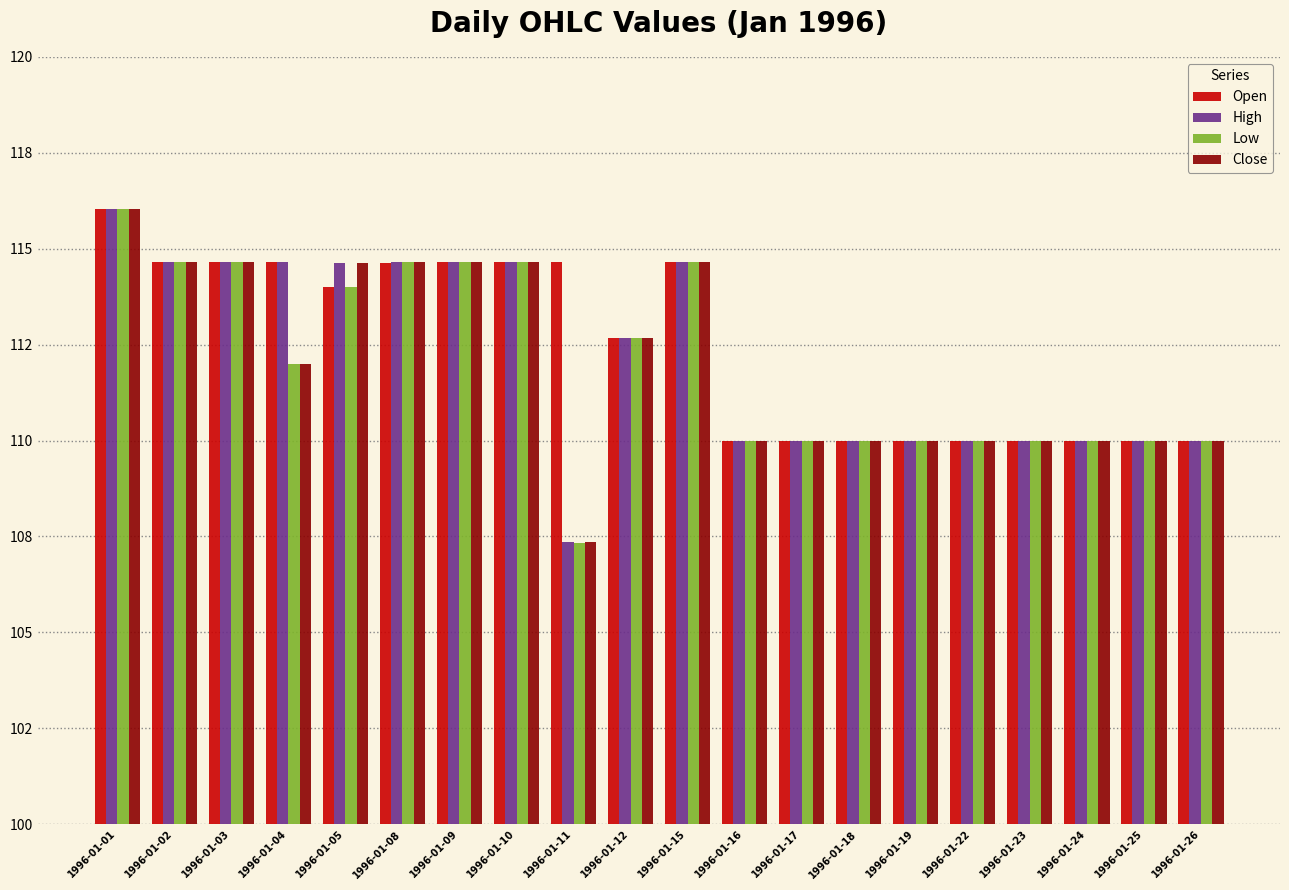

What are all the series names shown in the legend?

Open, High, Low, Close